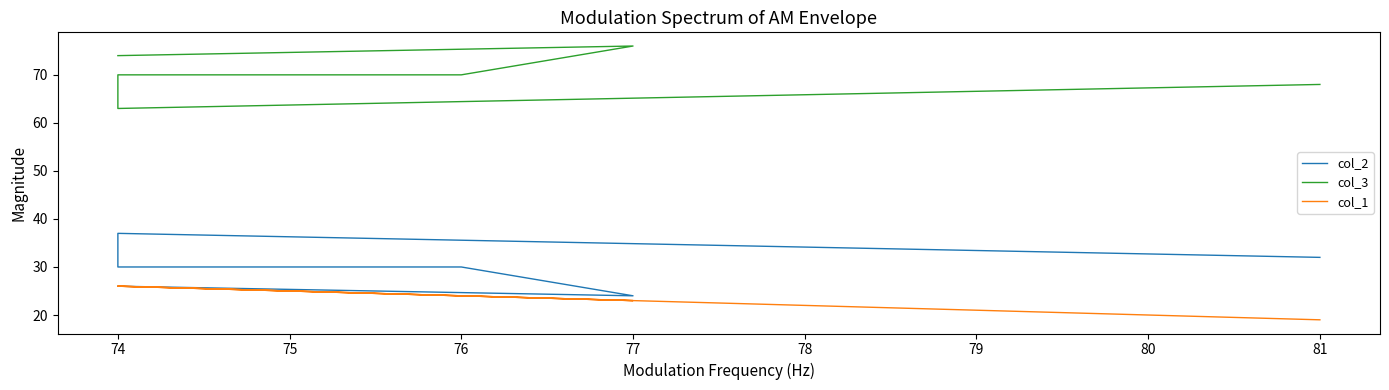

What is the sum of all col_1 values?

144